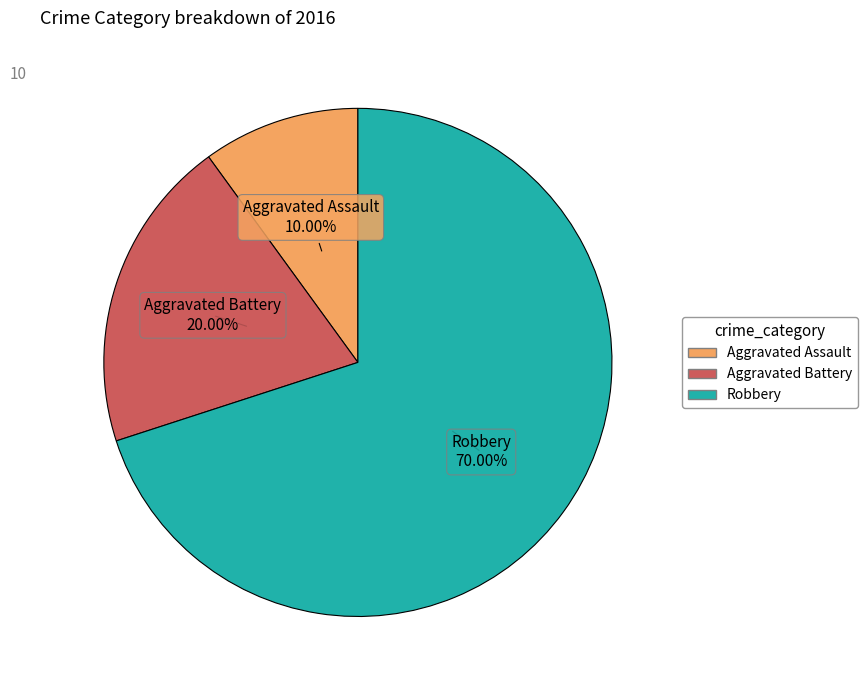

To the nearest percent, what is the difference between the Robbery and Aggravated Assault slice percentages?

60%